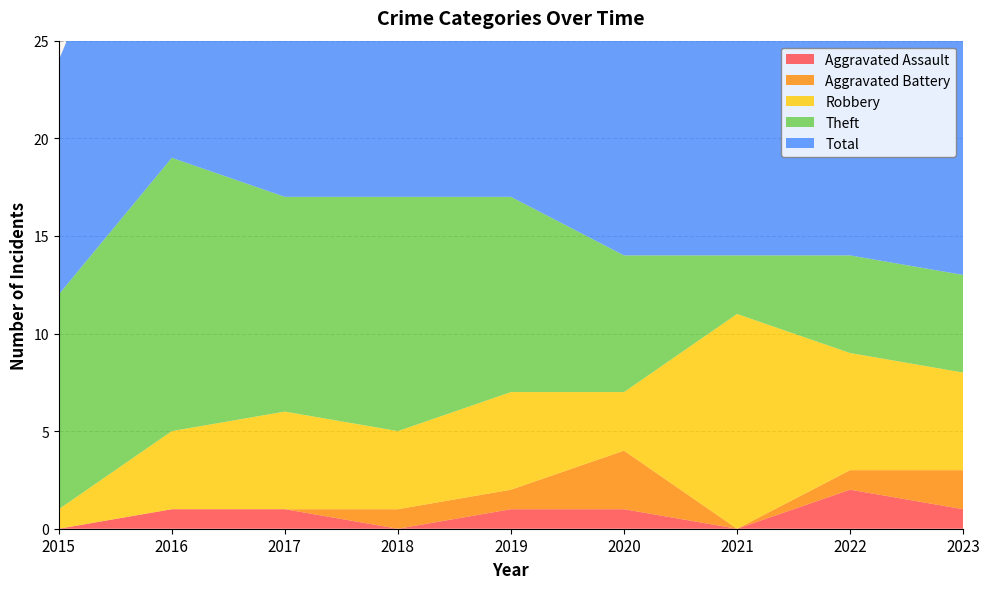

What is the greatest value displayed?

19